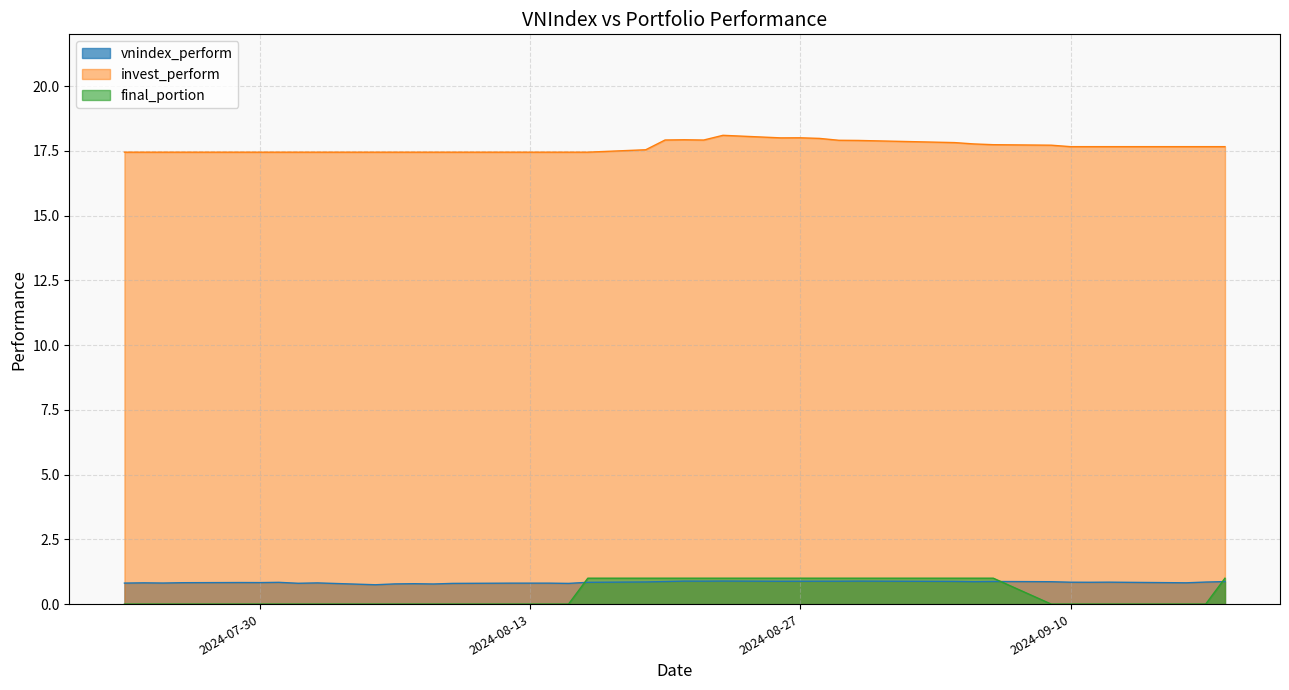

True or false: invest_perform and vnindex_perform cross at least once.

False